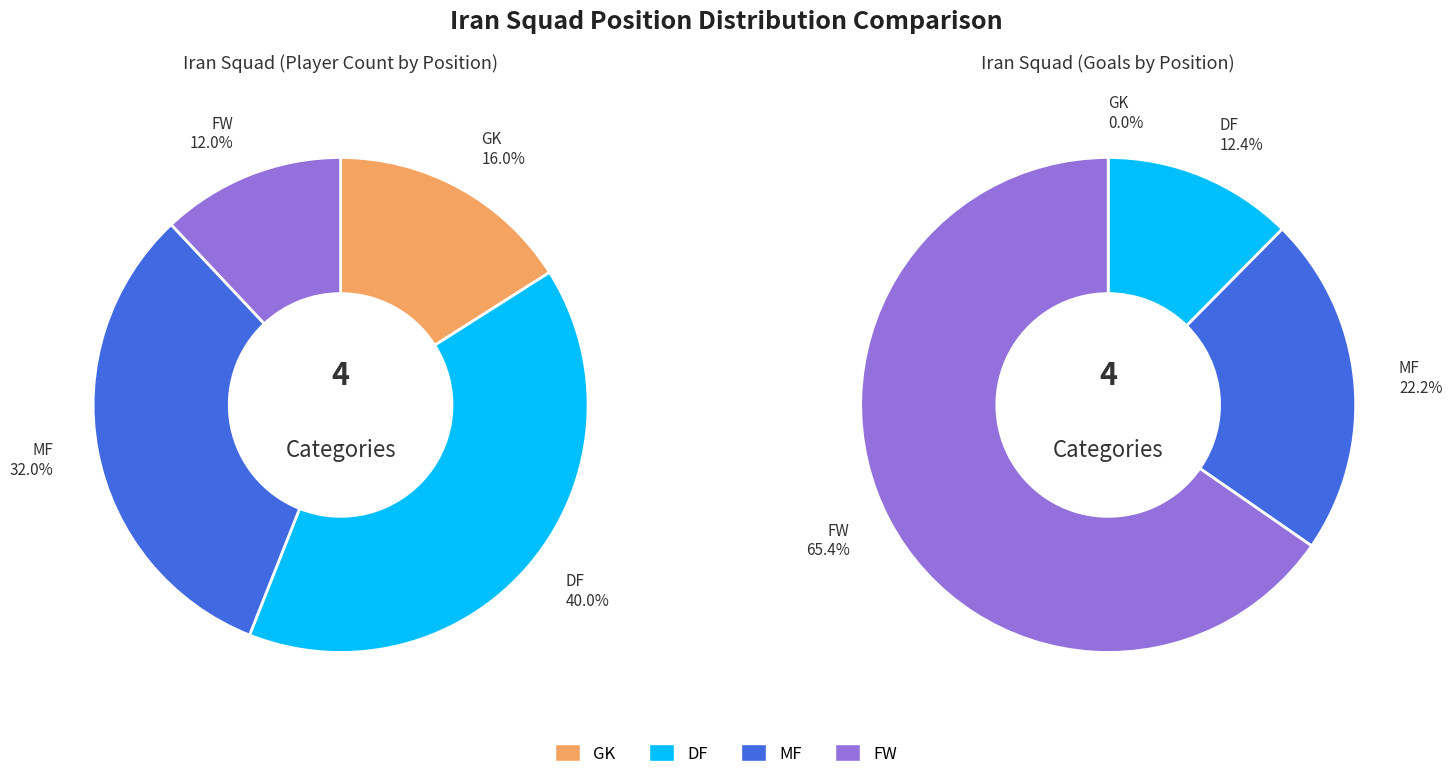

To the nearest percent, what is the average slice percentage?

25%